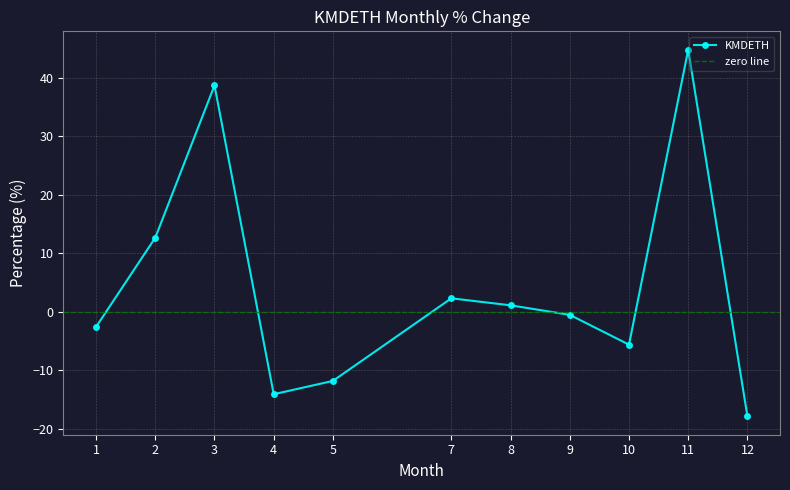

At which category does the data reach its first local peak?

3